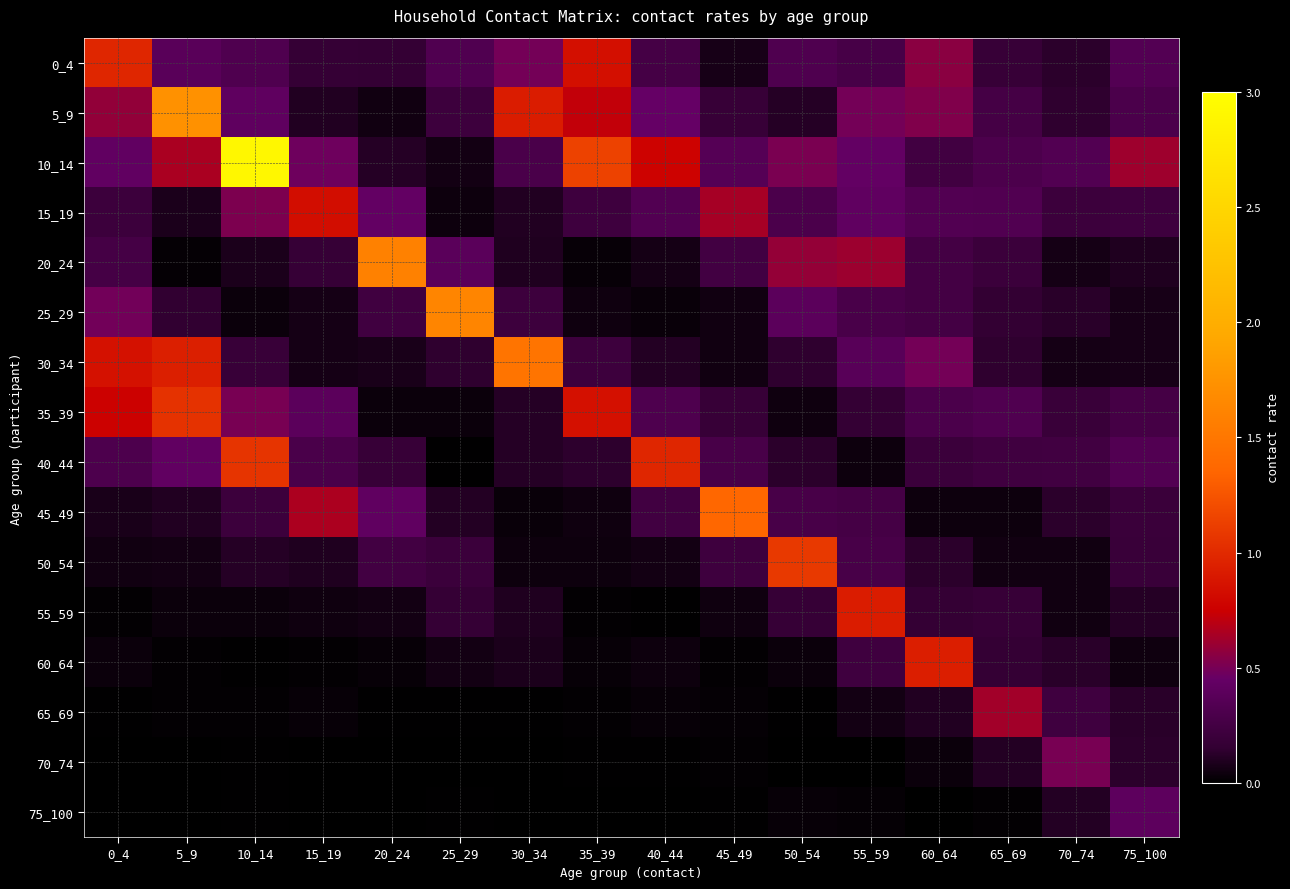

Reading left to right, extract all data points from this chart.

0_4: 0_4=1.0	5_9=0.4	10_14=0.3	15_19=0.2	20_24=0.2	25_29=0.3	30_34=0.5	35_39=0.8	40_44=0.3	45_49=0.1	50_54=0.3	55_59=0.3	60_64=0.6	65_69=0.2	70_74=0.1	75_100=0.3
5_9: 0_4=0.6	5_9=1.7	10_14=0.4	15_19=0.1	20_24=0.1	25_29=0.2	30_34=0.9	35_39=0.7	40_44=0.4	45_49=0.2	50_54=0.1	55_59=0.5	60_64=0.5	65_69=0.3	70_74=0.1	75_100=0.3
10_14: 0_4=0.4	5_9=0.7	10_14=2.9	15_19=0.5	20_24=0.1	25_29=0.1	30_34=0.3	35_39=1.1	40_44=0.8	45_49=0.4	50_54=0.5	55_59=0.4	60_64=0.2	65_69=0.3	70_74=0.3	75_100=0.6
15_19: 0_4=0.2	5_9=0.1	10_14=0.5	15_19=0.8	20_24=0.4	25_29=0.0	30_34=0.1	35_39=0.2	40_44=0.3	45_49=0.6	50_54=0.3	55_59=0.4	60_64=0.3	65_69=0.3	70_74=0.2	75_100=0.2
20_24: 0_4=0.3	5_9=0.0	10_14=0.1	15_19=0.2	20_24=1.6	25_29=0.4	30_34=0.1	35_39=0.0	40_44=0.1	45_49=0.2	50_54=0.6	55_59=0.6	60_64=0.3	65_69=0.2	70_74=0.1	75_100=0.1
25_29: 0_4=0.5	5_9=0.1	10_14=0.0	15_19=0.1	20_24=0.2	25_29=1.6	30_34=0.2	35_39=0.0	40_44=0.0	45_49=0.1	50_54=0.4	55_59=0.3	60_64=0.3	65_69=0.2	70_74=0.1	75_100=0.1
30_34: 0_4=0.9	5_9=0.9	10_14=0.2	15_19=0.1	20_24=0.1	25_29=0.1	30_34=1.5	35_39=0.2	40_44=0.1	45_49=0.1	50_54=0.1	55_59=0.4	60_64=0.5	65_69=0.1	70_74=0.1	75_100=0.1
35_39: 0_4=0.8	5_9=1.0	10_14=0.5	15_19=0.4	20_24=0.0	25_29=0.0	30_34=0.1	35_39=0.8	40_44=0.3	45_49=0.2	50_54=0.0	55_59=0.2	60_64=0.3	65_69=0.3	70_74=0.2	75_100=0.3
40_44: 0_4=0.3	5_9=0.4	10_14=1.1	15_19=0.3	20_24=0.2	25_29=0.0	30_34=0.1	35_39=0.1	40_44=1.0	45_49=0.3	50_54=0.1	55_59=0.0	60_64=0.2	65_69=0.2	70_74=0.2	75_100=0.3
45_49: 0_4=0.1	5_9=0.1	10_14=0.2	15_19=0.7	20_24=0.4	25_29=0.1	30_34=0.0	35_39=0.1	40_44=0.2	45_49=1.4	50_54=0.3	55_59=0.3	60_64=0.0	65_69=0.0	70_74=0.1	75_100=0.2
50_54: 0_4=0.1	5_9=0.1	10_14=0.1	15_19=0.1	20_24=0.2	25_29=0.2	30_34=0.0	35_39=0.0	40_44=0.1	45_49=0.2	50_54=1.1	55_59=0.3	60_64=0.1	65_69=0.1	70_74=0.1	75_100=0.2
55_59: 0_4=0.0	5_9=0.0	10_14=0.0	15_19=0.0	20_24=0.1	25_29=0.2	30_34=0.1	35_39=0.0	40_44=0.0	45_49=0.1	50_54=0.2	55_59=0.9	60_64=0.2	65_69=0.2	70_74=0.1	75_100=0.1
60_64: 0_4=0.0	5_9=0.0	10_14=0.0	15_19=0.0	20_24=0.0	25_29=0.1	30_34=0.1	35_39=0.0	40_44=0.0	45_49=0.0	50_54=0.0	55_59=0.2	60_64=0.9	65_69=0.2	70_74=0.1	75_100=0.0
65_69: 0_4=0.0	5_9=0.0	10_14=0.0	15_19=0.0	20_24=0.0	25_29=0.0	30_34=0.0	35_39=0.0	40_44=0.0	45_49=0.0	50_54=0.0	55_59=0.1	60_64=0.1	65_69=0.6	70_74=0.2	75_100=0.1
70_74: 0_4=0.0	5_9=0.0	10_14=0.0	15_19=0.0	20_24=0.0	25_29=0.0	30_34=0.0	35_39=0.0	40_44=0.0	45_49=0.0	50_54=0.0	55_59=0.0	60_64=0.0	65_69=0.1	70_74=0.5	75_100=0.1
75_100: 0_4=0.0	5_9=0.0	10_14=0.0	15_19=0.0	20_24=0.0	25_29=0.0	30_34=0.0	35_39=0.0	40_44=0.0	45_49=0.0	50_54=0.0	55_59=0.0	60_64=0.0	65_69=0.0	70_74=0.1	75_100=0.4